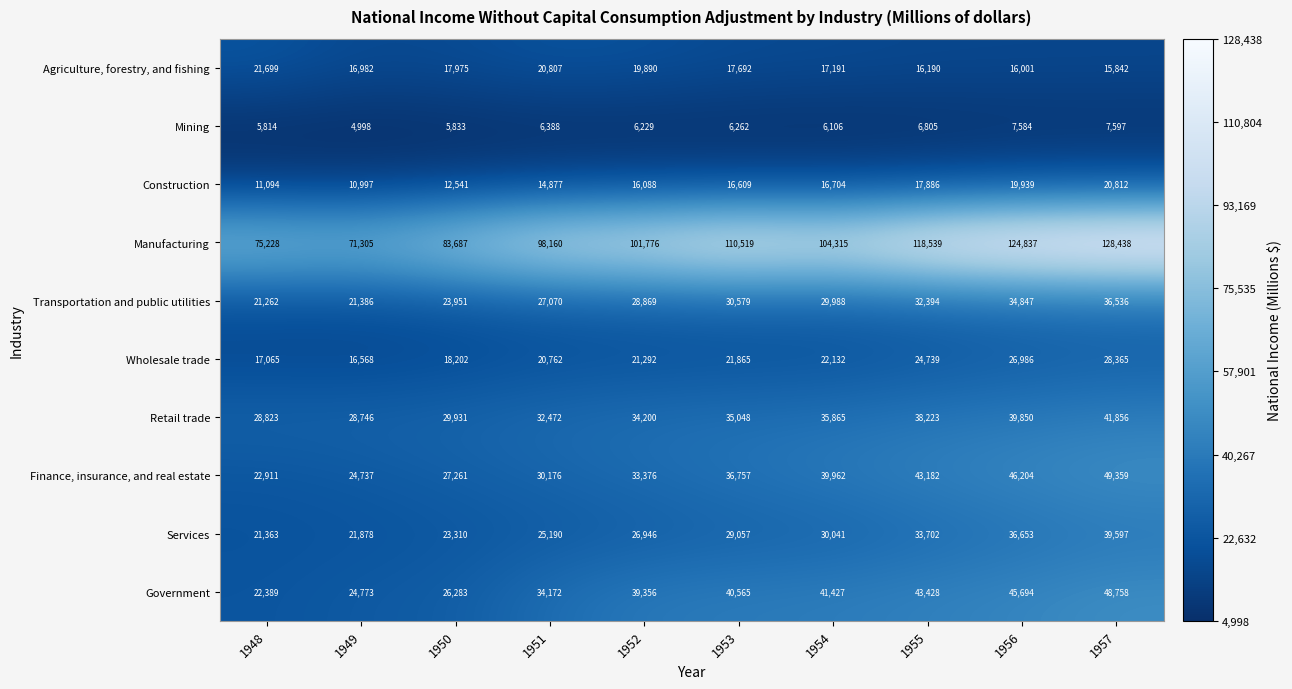

Count the number of categories in the chart.

10